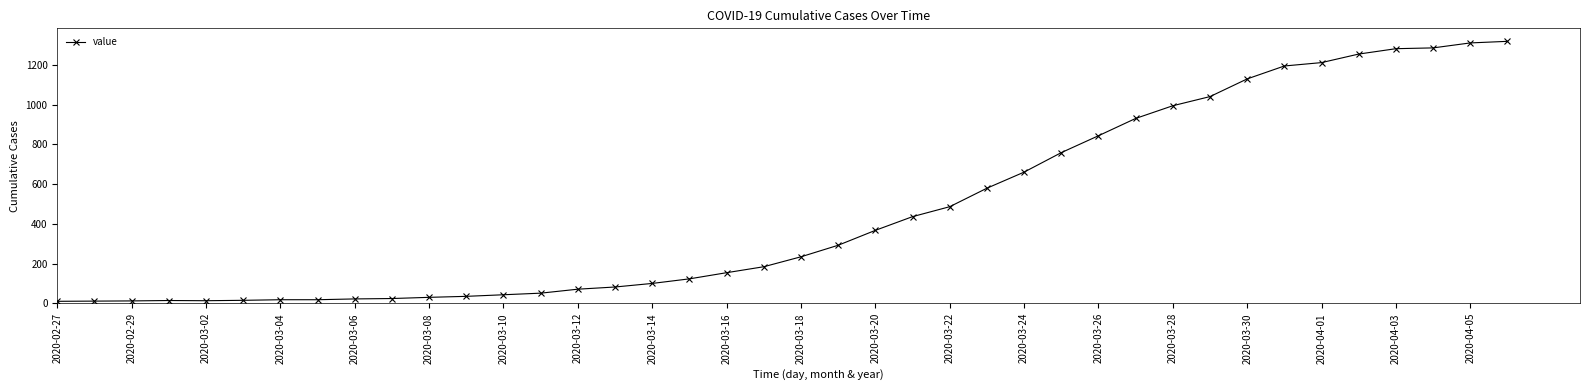

What is the difference between the maximum and minimum values?

1308